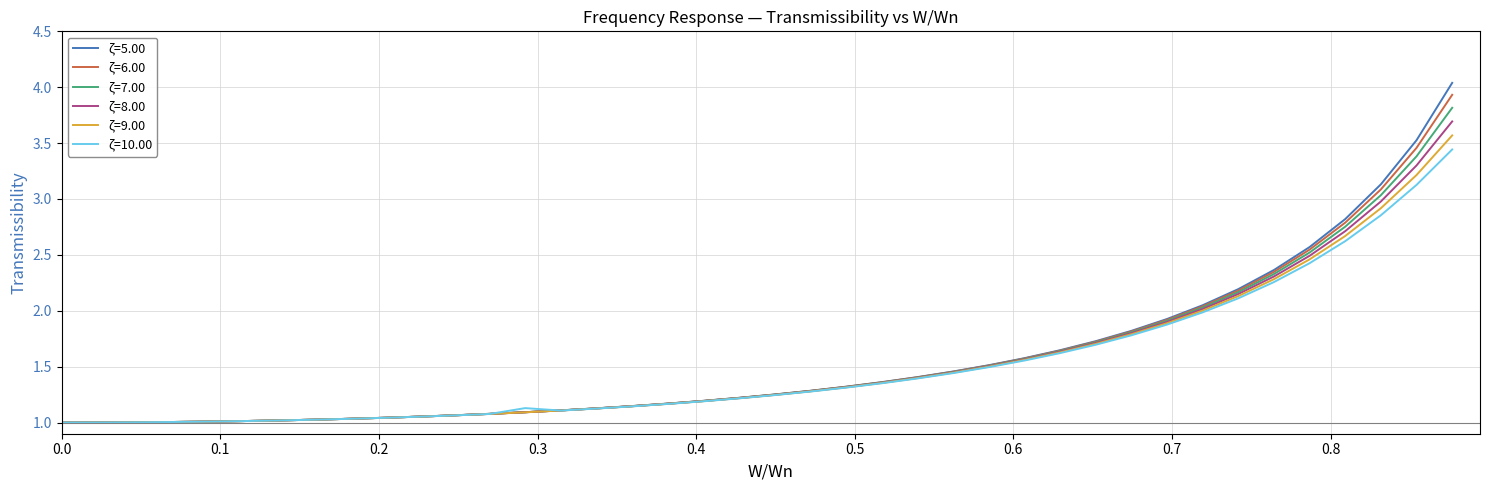

Which series has the largest range (max minus min)?

ζ=5.00